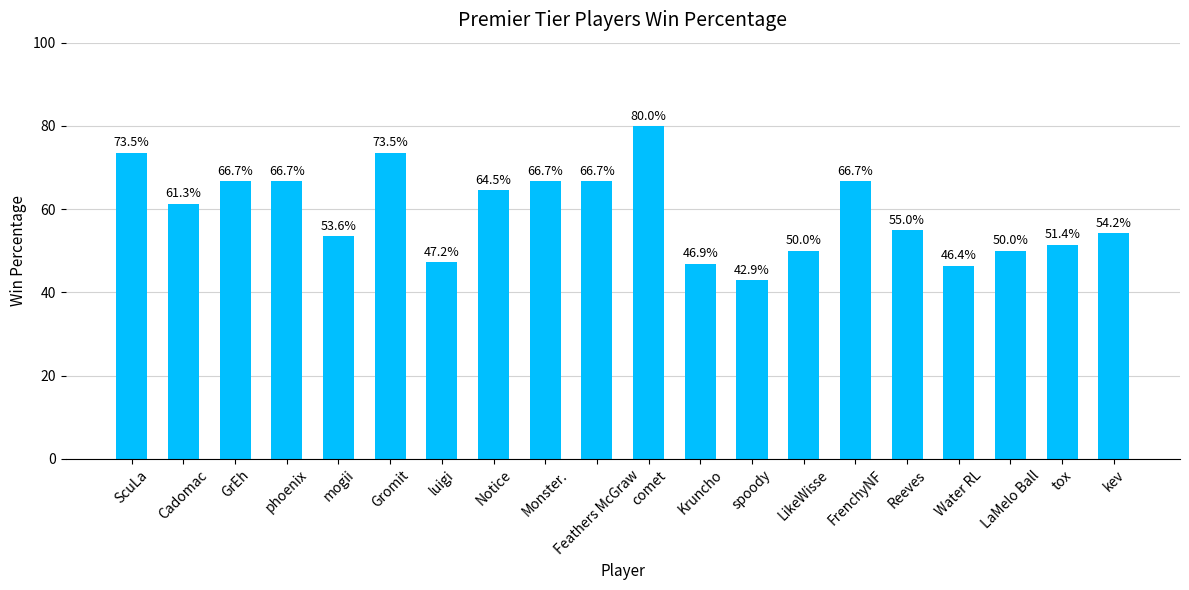

What is the label of the 10th bar from the right?

comet